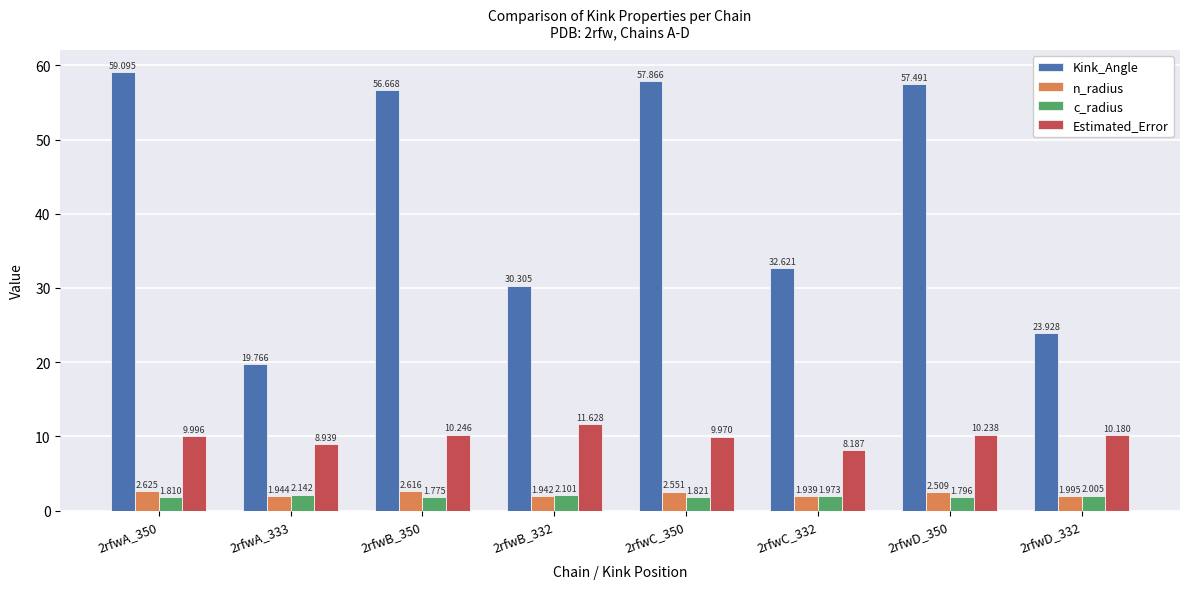

At which label is Kink_Angle closest to 39?

2rfwC_332